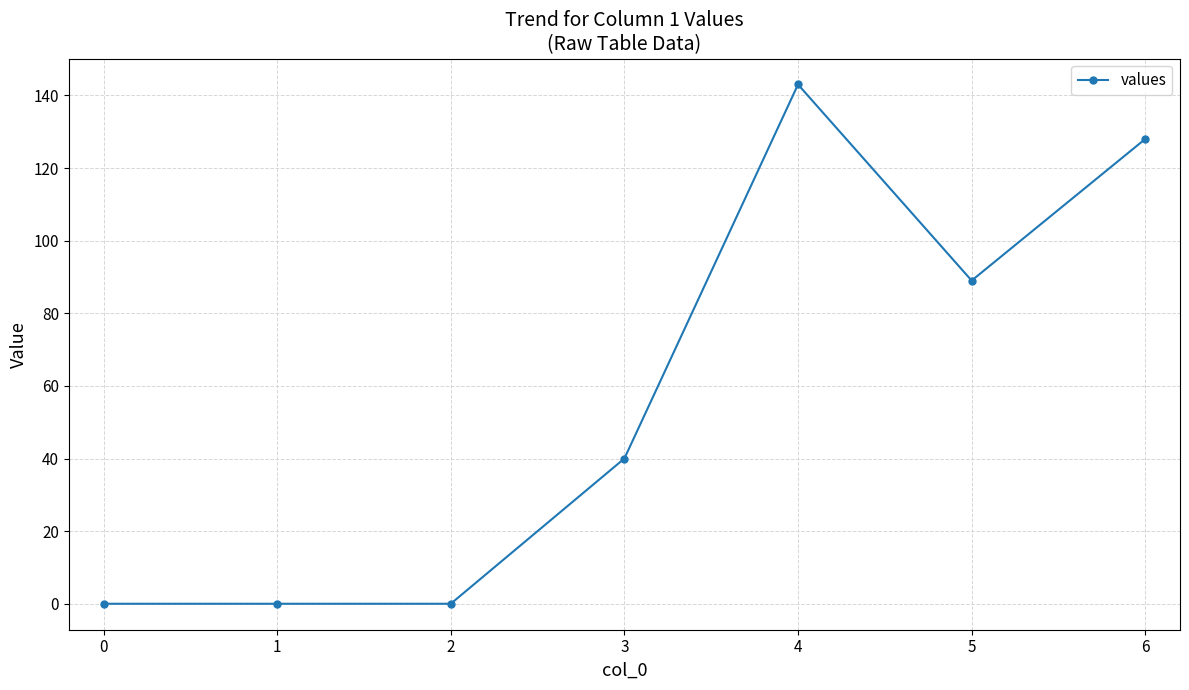

The value at 3 is 40. True or false?

True